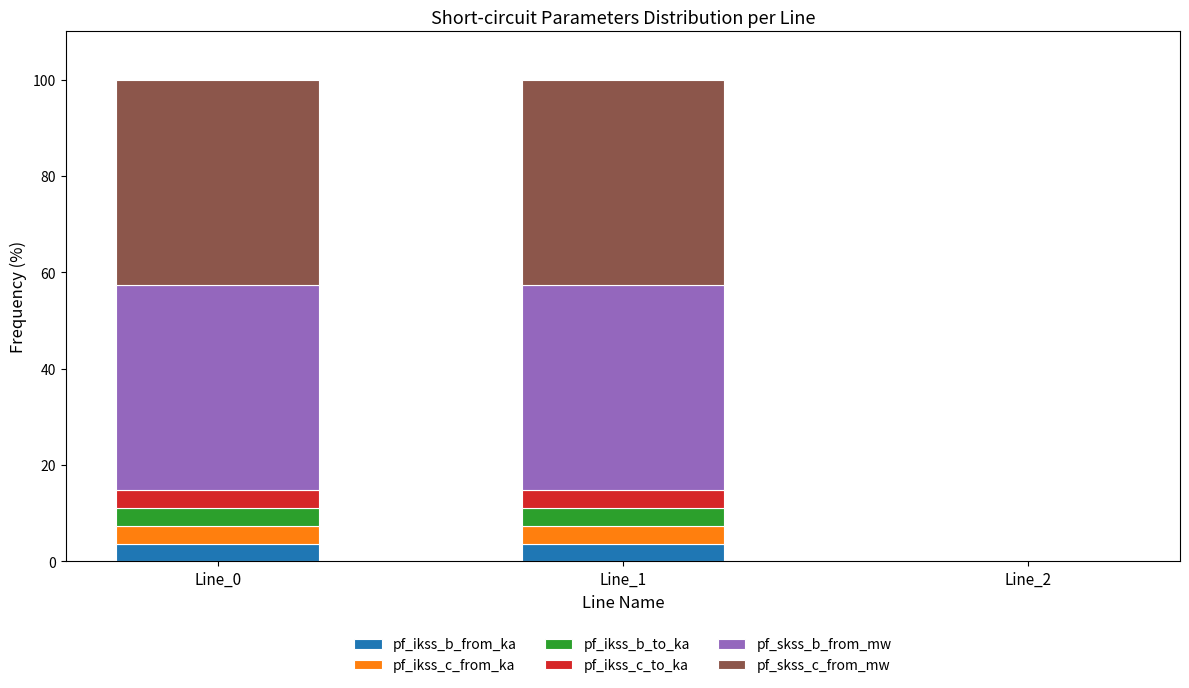

What is the total value across all series at Line_1?

100.0